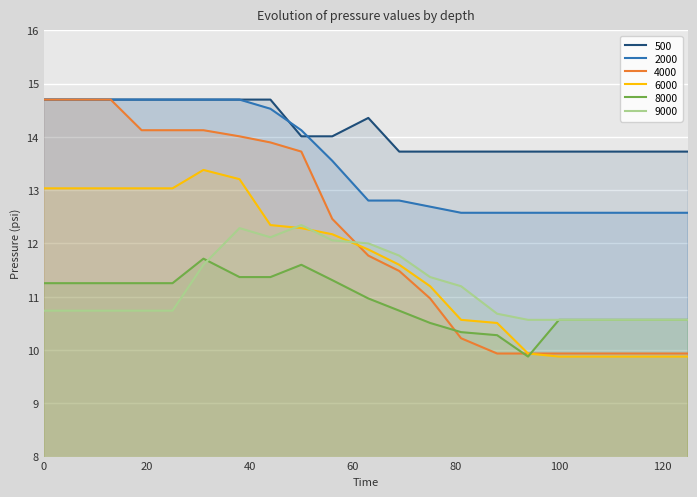

True or false: 9000 has more than 1 interior local peaks.

True